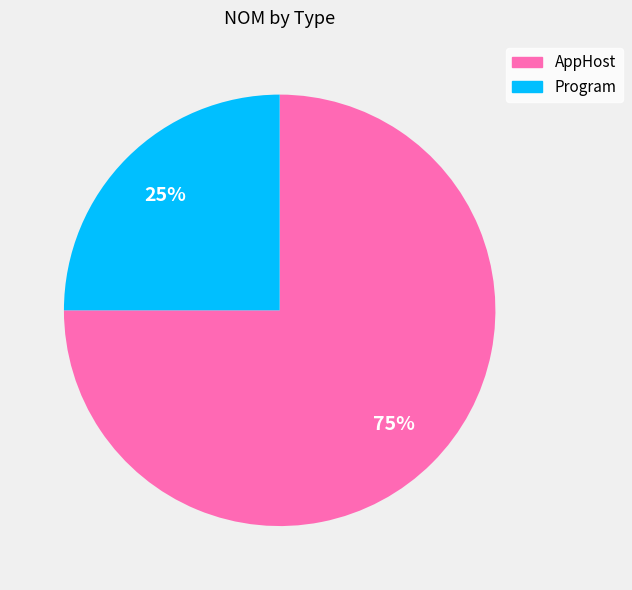

Which has a higher value, Program or AppHost?

AppHost